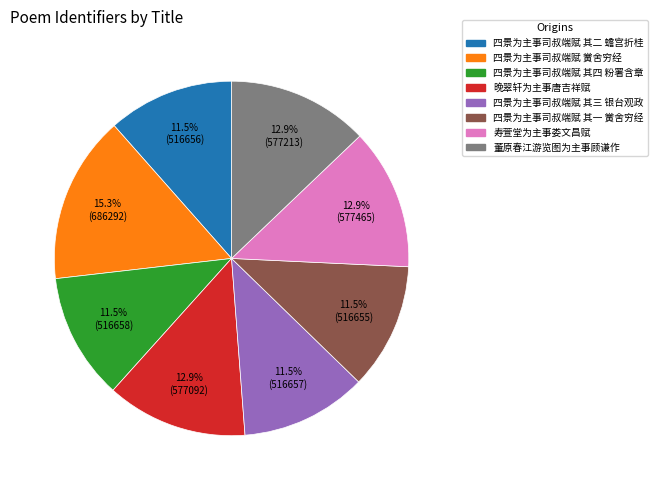

Is there a majority slice in this chart?

No